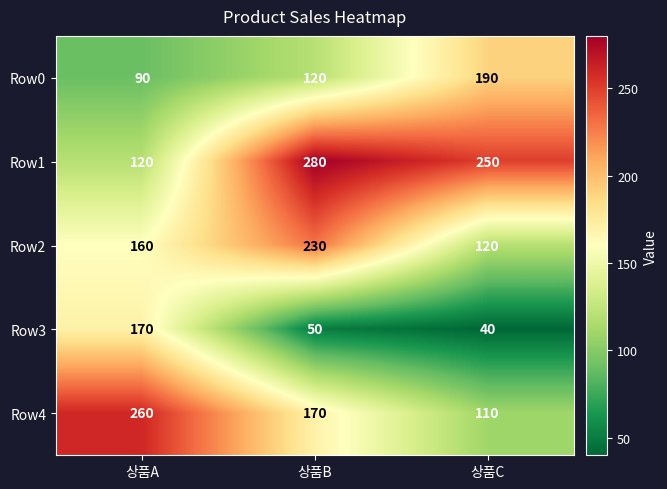

What is the sum of all Row3 values?

260